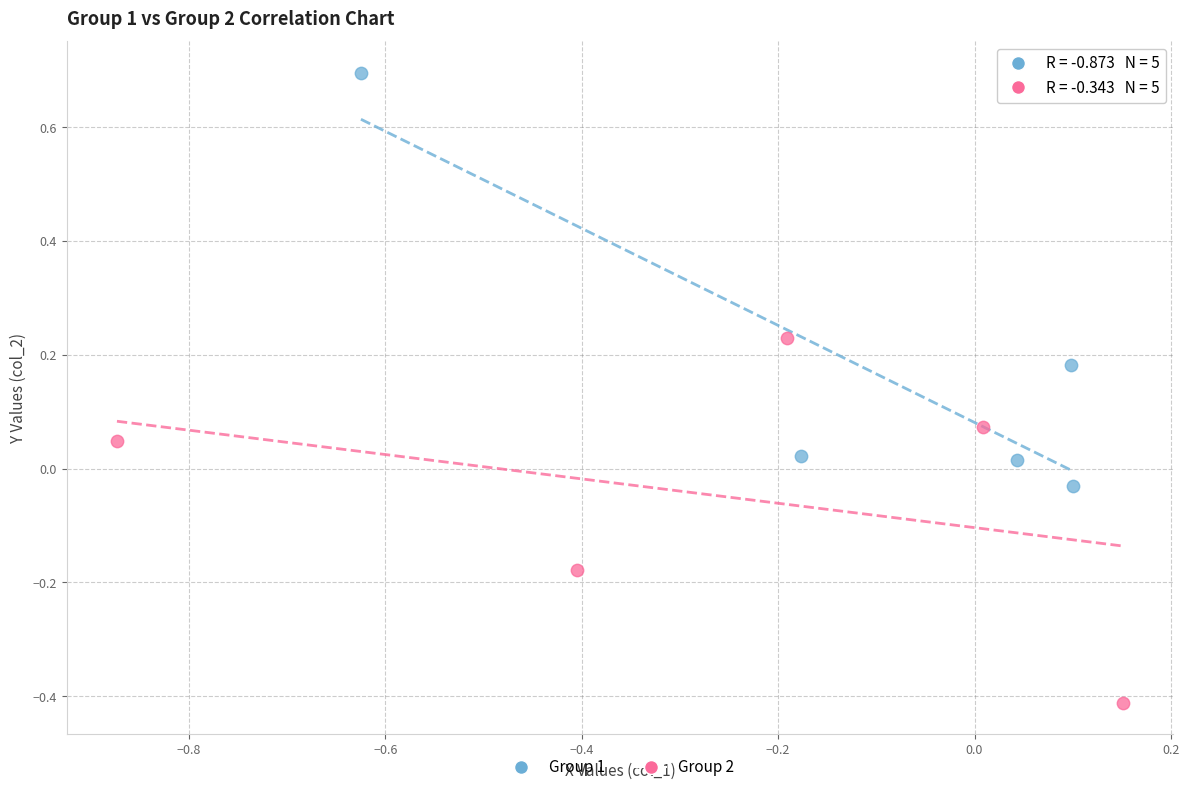

Which series contains the highest Y value?

Group 1